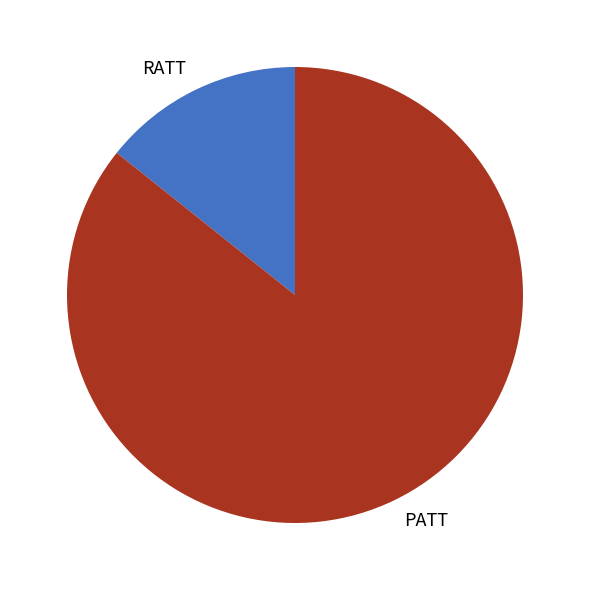

The PATT slice represents 80% of the pie. True or false?

False